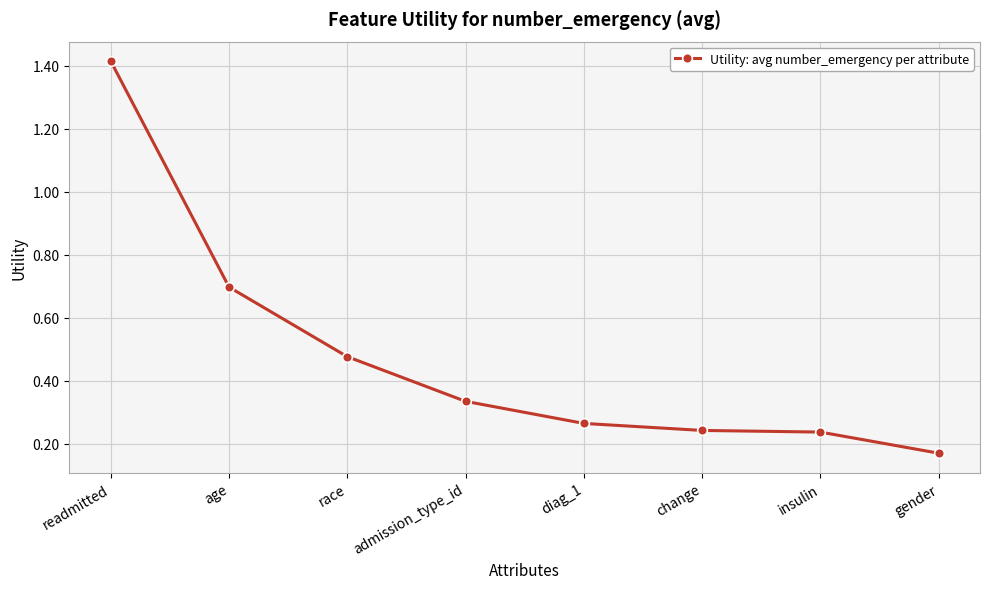

How many distinct data groups are displayed?

1